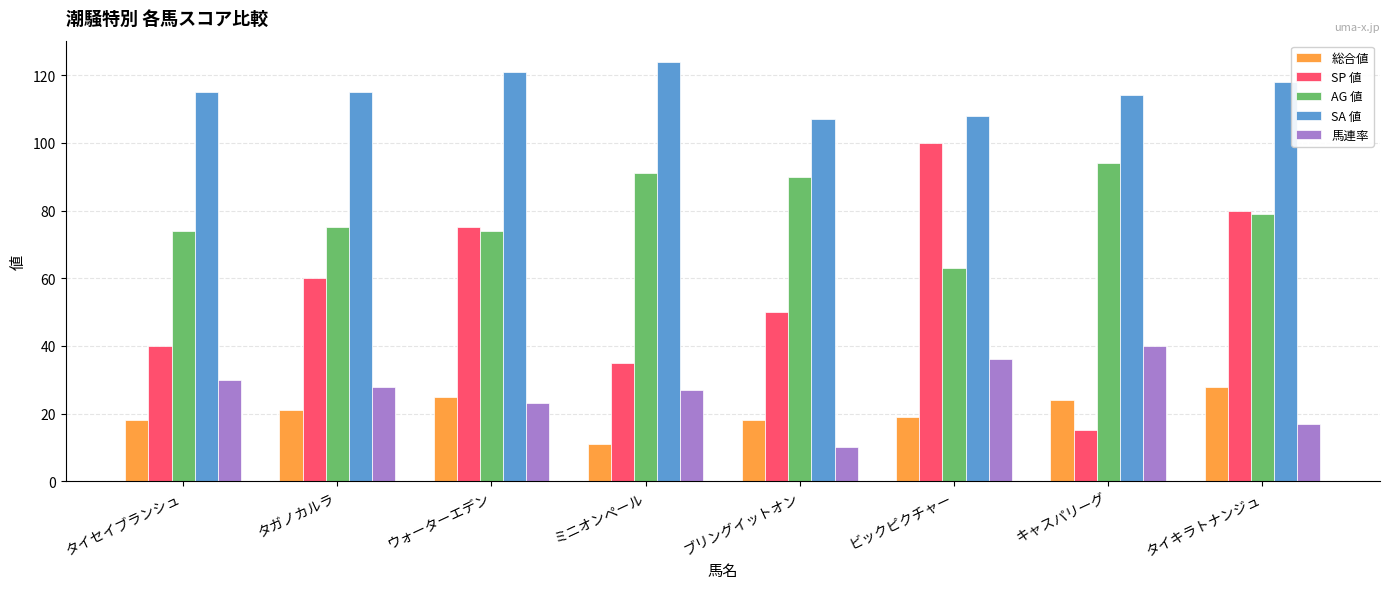

True or false: 馬連率 has a value of 36 at ビックピクチャー.

True